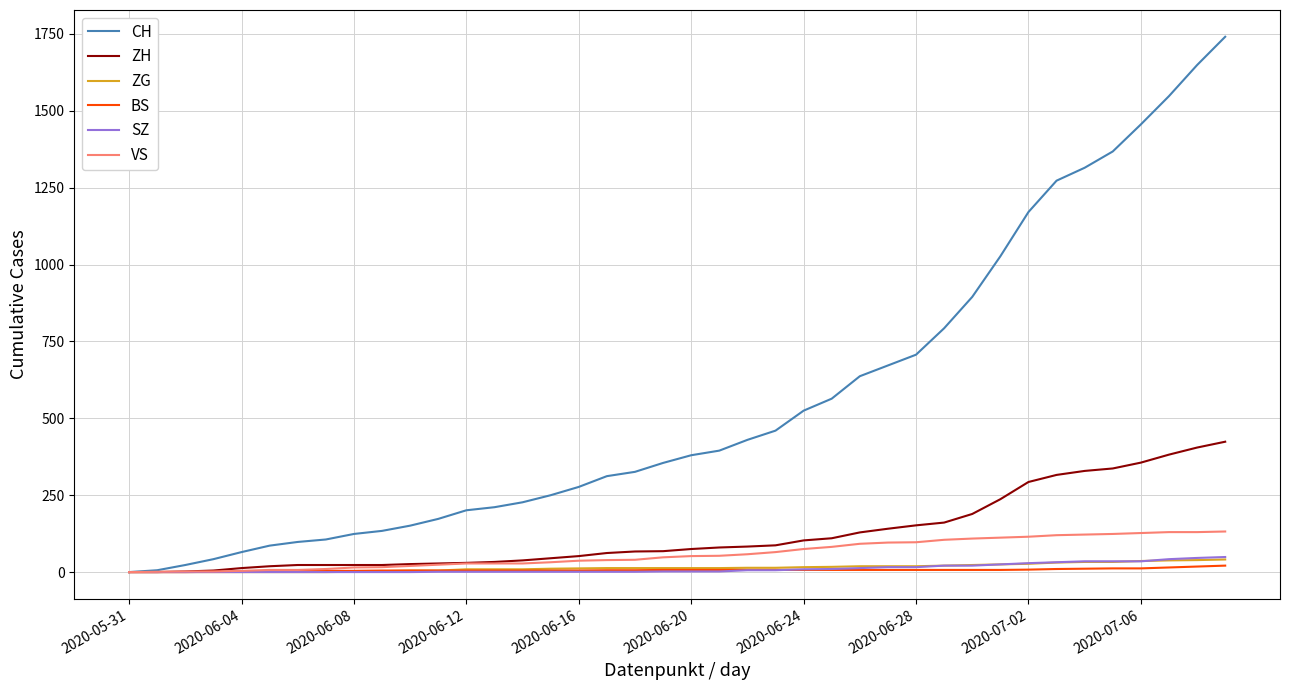

Which series has the largest range (max minus min)?

CH